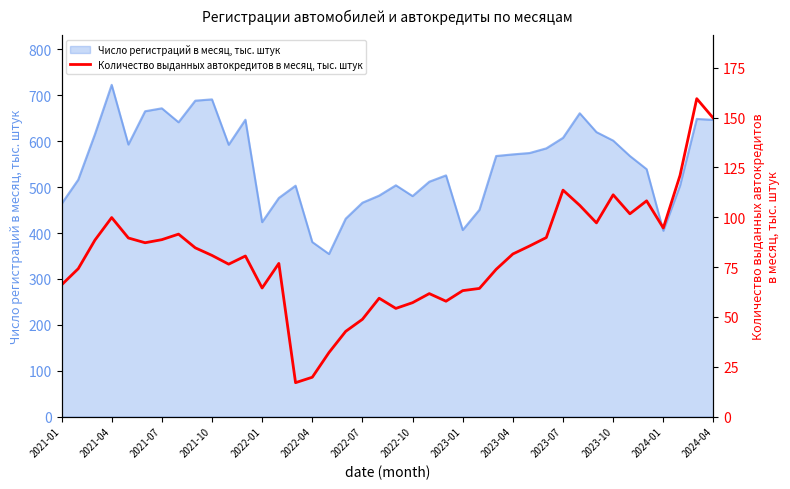

Which category has the highest value in the Число регистраций в месяц, тыс. штук series?

2021-04